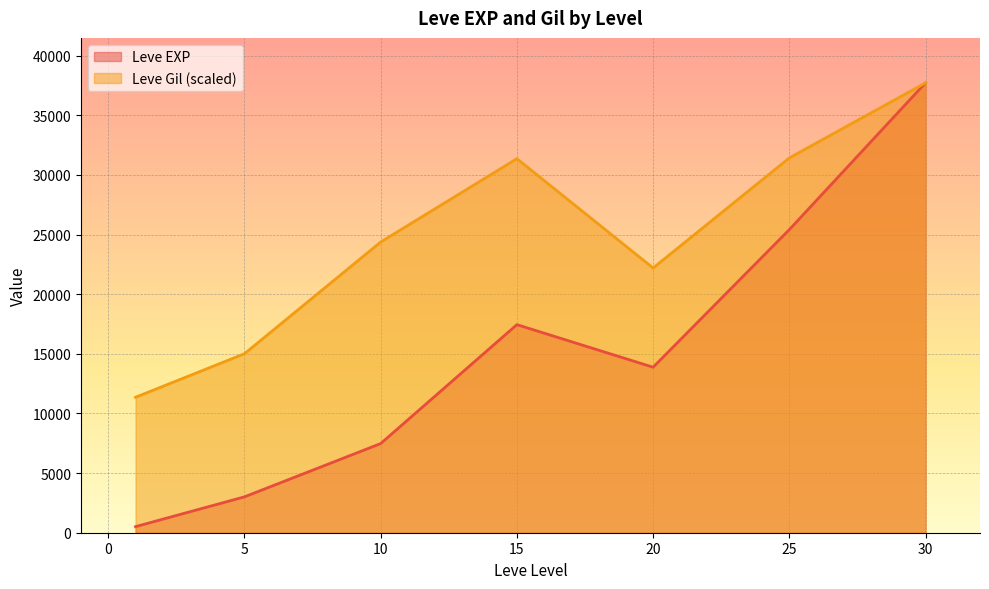

What is the maximum value shown in the chart?

37715.0